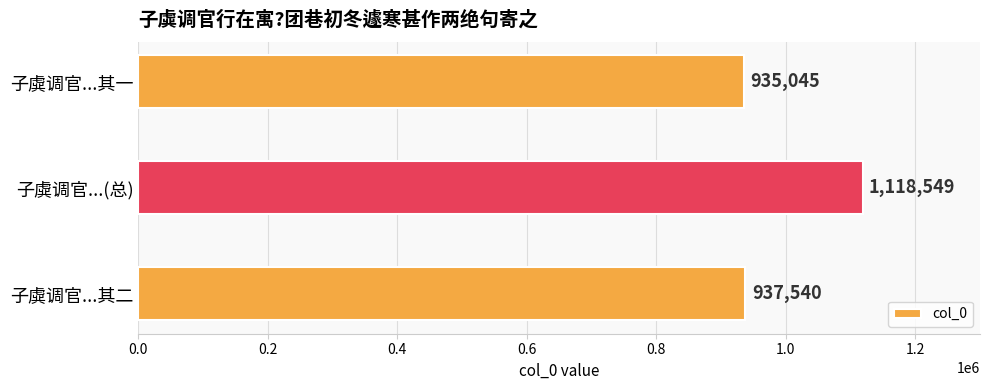

The value at 子虡调官...其二 is 937540. True or false?

True